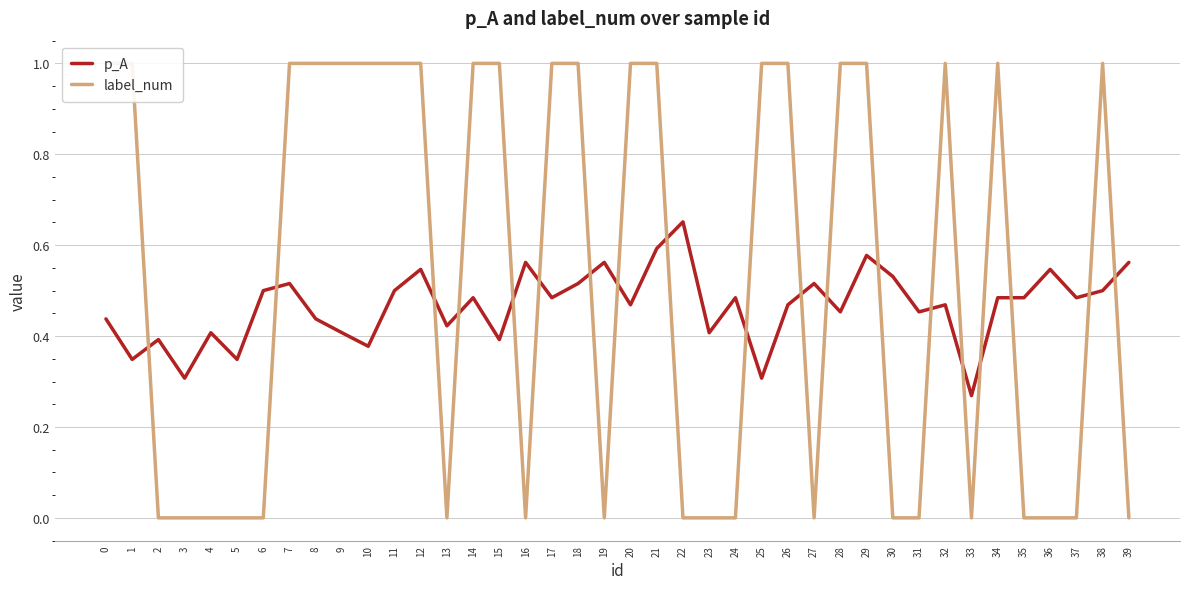

What is the difference between the maximum and minimum values in the label_num series?

1.0